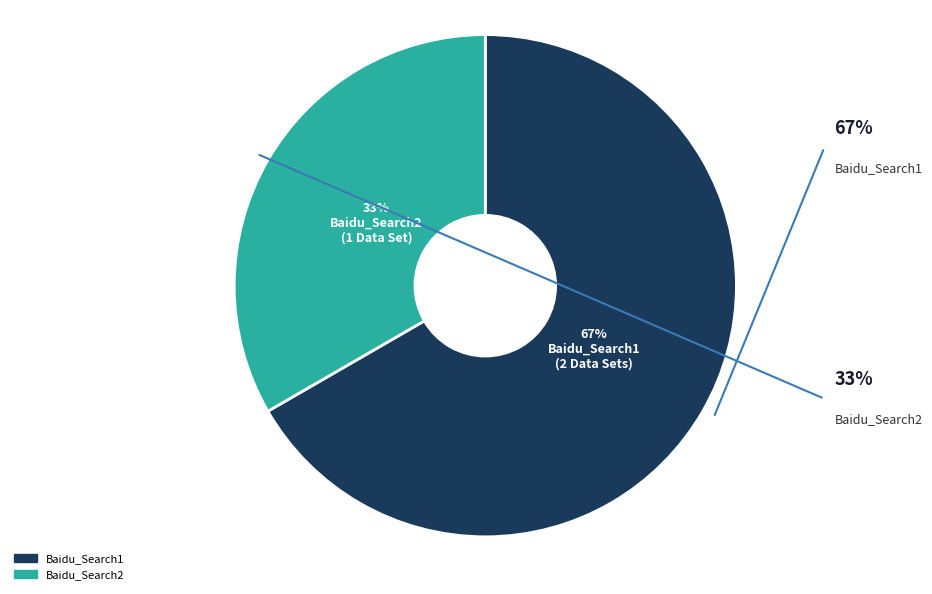

Rank the categories by value from highest to lowest.

Baidu_Search1, Baidu_Search2